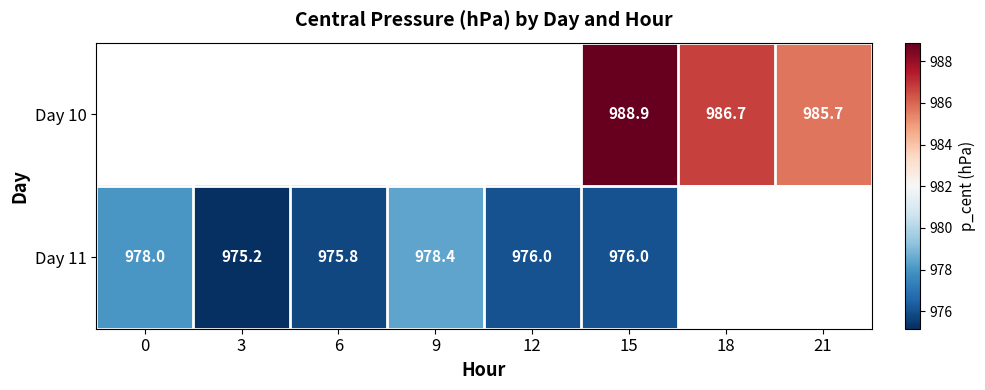

Where is Day 11 nearest to the value 976?

12